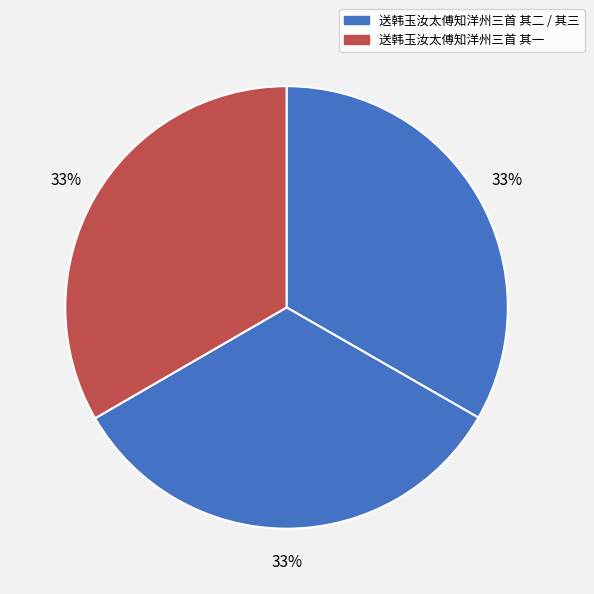

Rank the categories by value from highest to lowest.

送韩玉汝太傅知洋州三首 其一, 送韩玉汝太傅知洋州三首 其三, 送韩玉汝太傅知洋州三首 其二